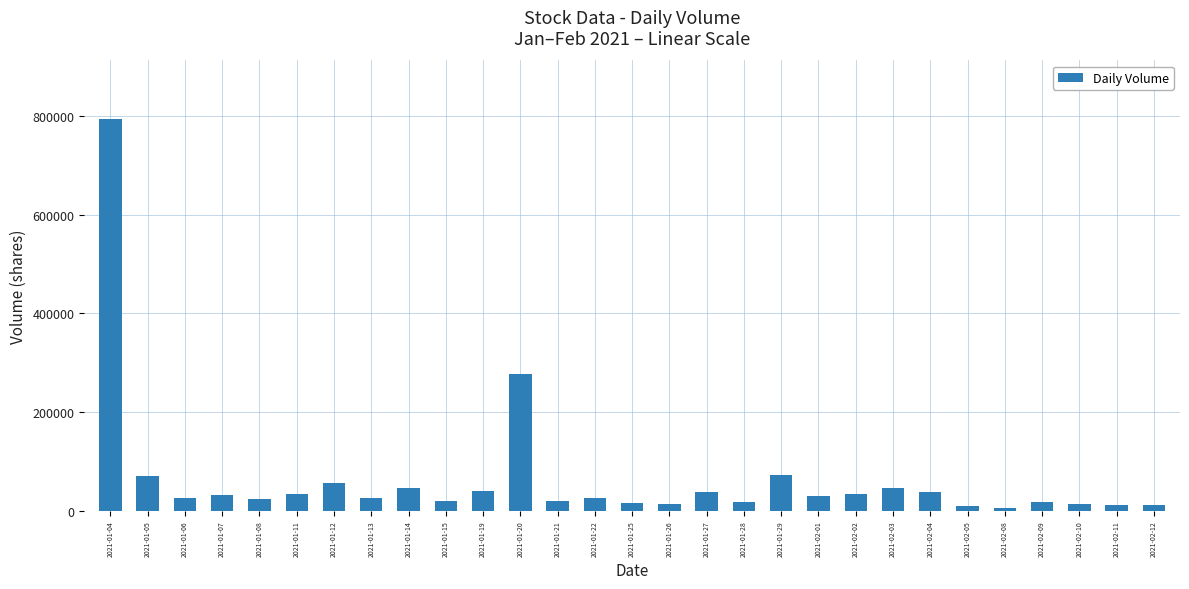

What is the difference between the maximum and minimum values?

787900